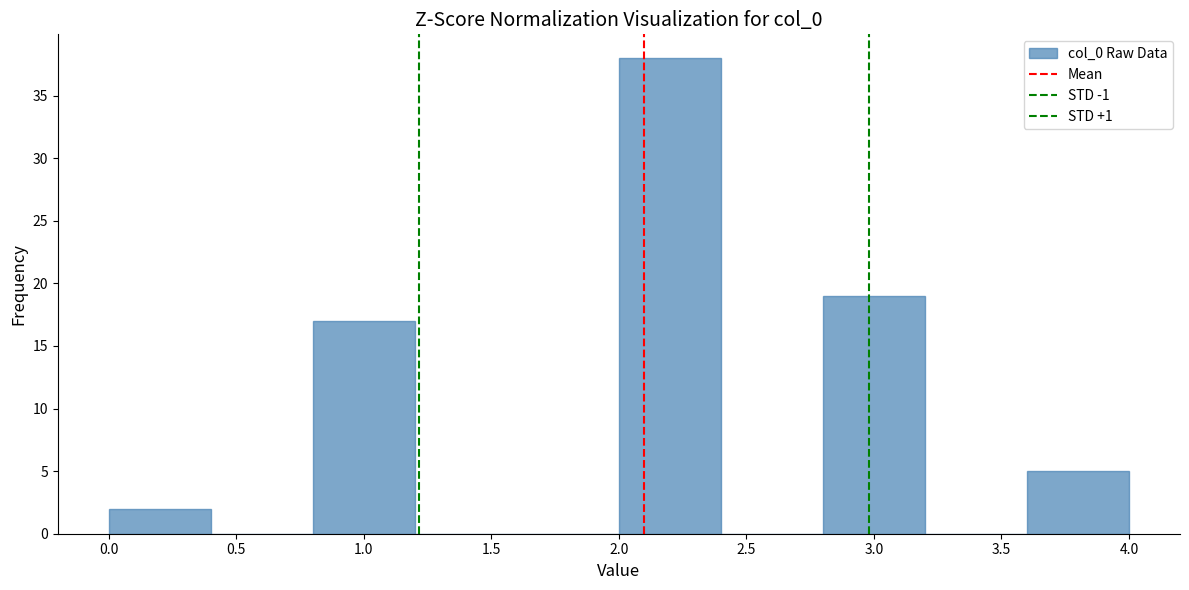

Which range on the x-axis has the tallest bar?

2.0 to 2.4